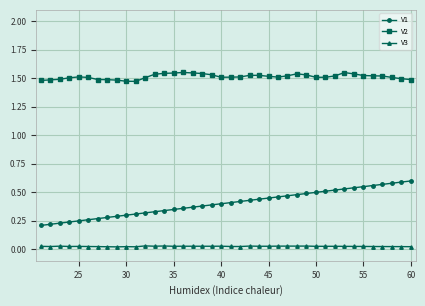

Which series has the widest spread of values?

V1